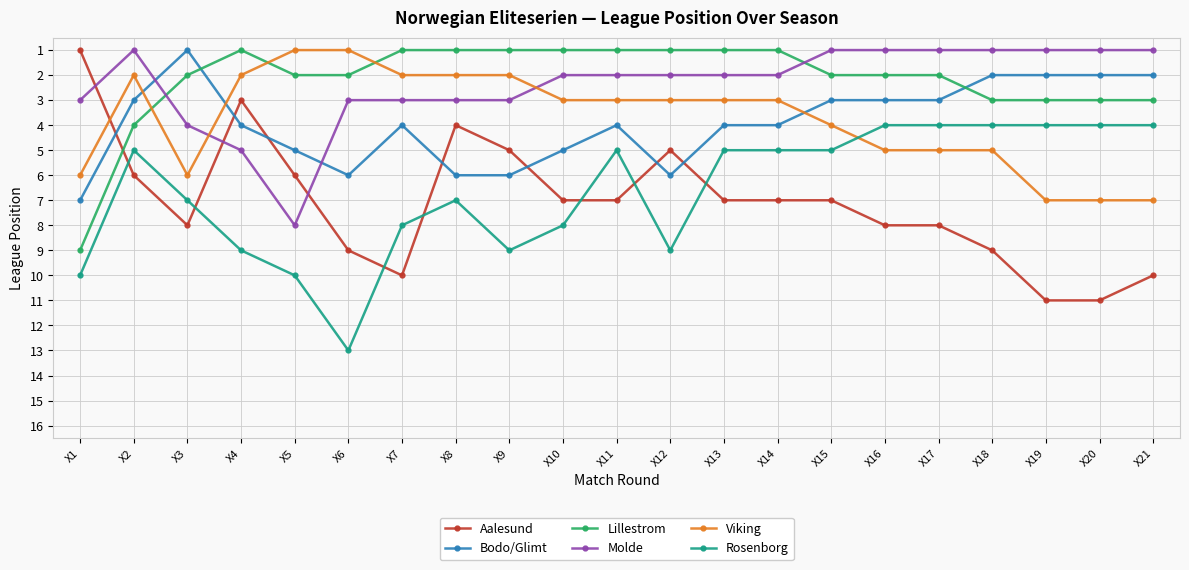

What is the approximate value of Bodo/Glimt at X10?

5